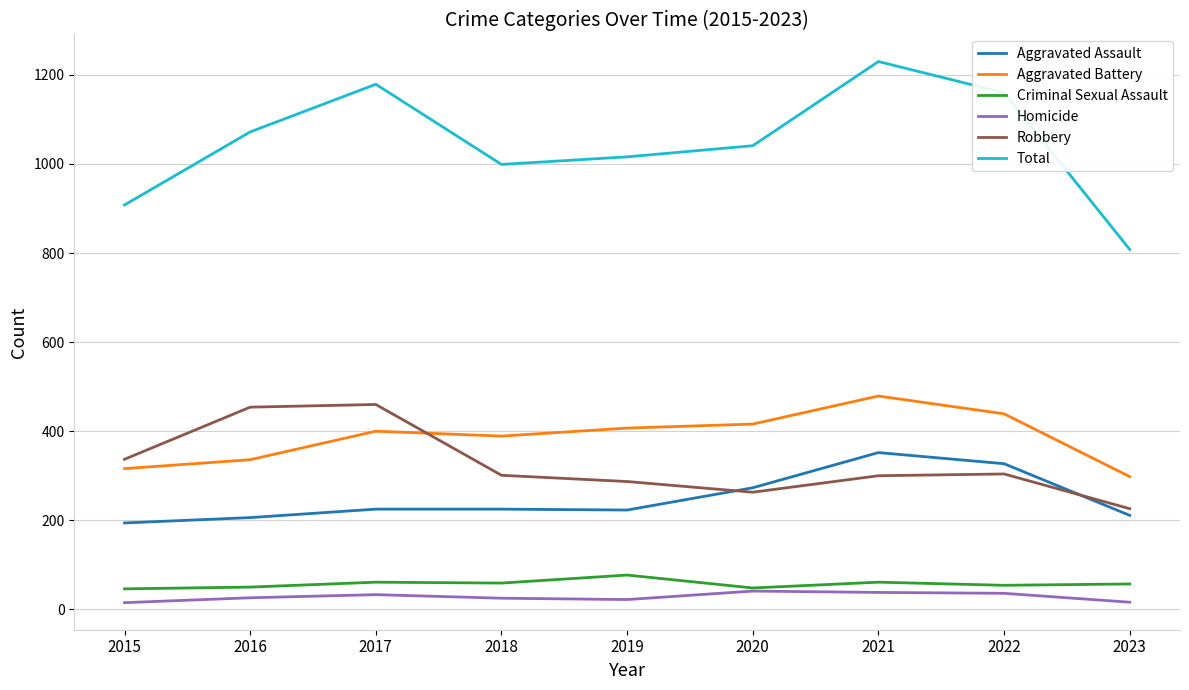

What is the total value across all series at 2019?

2032